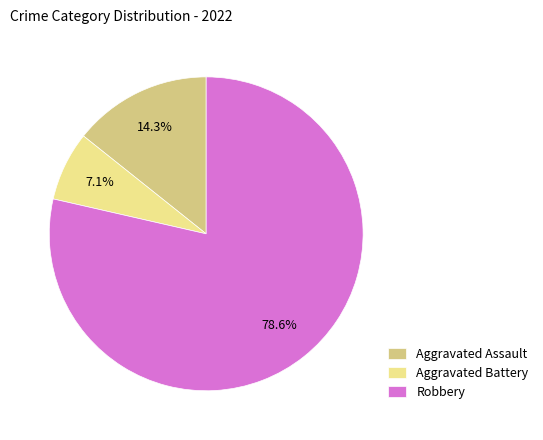

Is it true that Aggravated Assault is 14% of the pie?

True